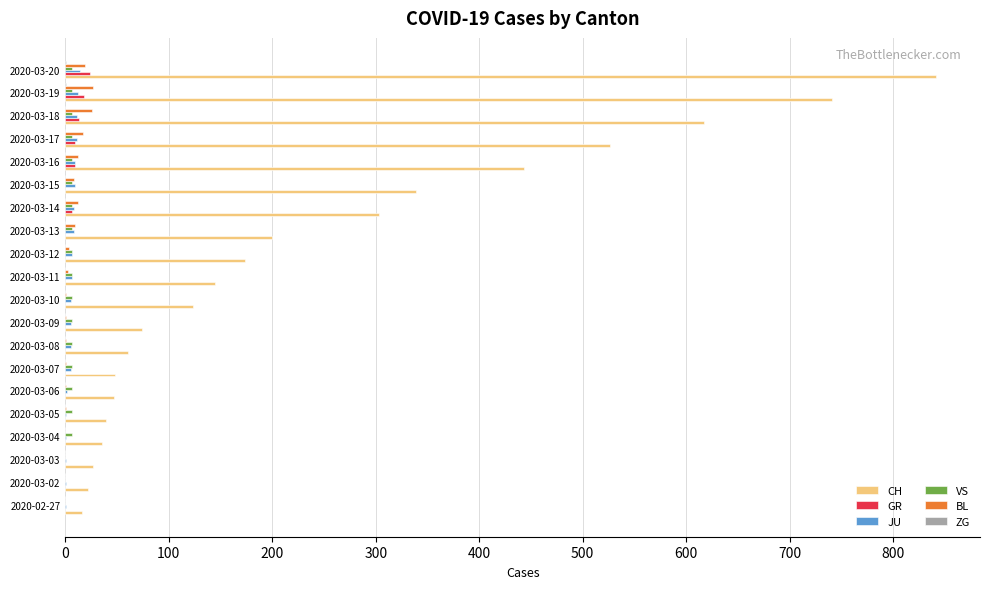

What is the sum of all CH values?

4822